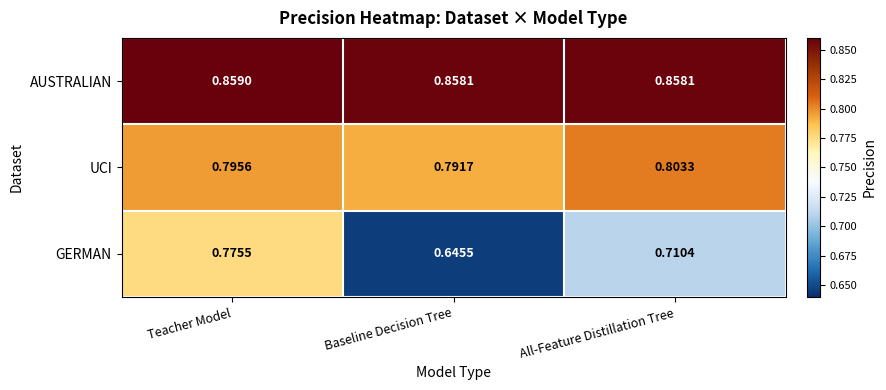

At which label does AUSTRALIAN reach its peak?

Teacher Model